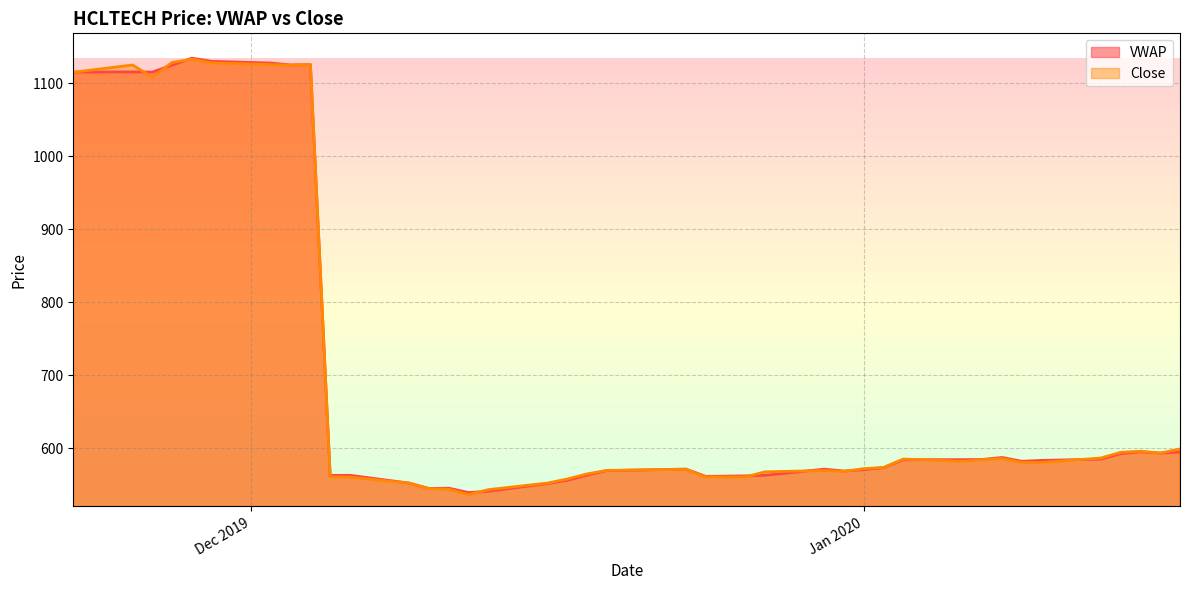

Does the chart have visible grid lines?

Yes